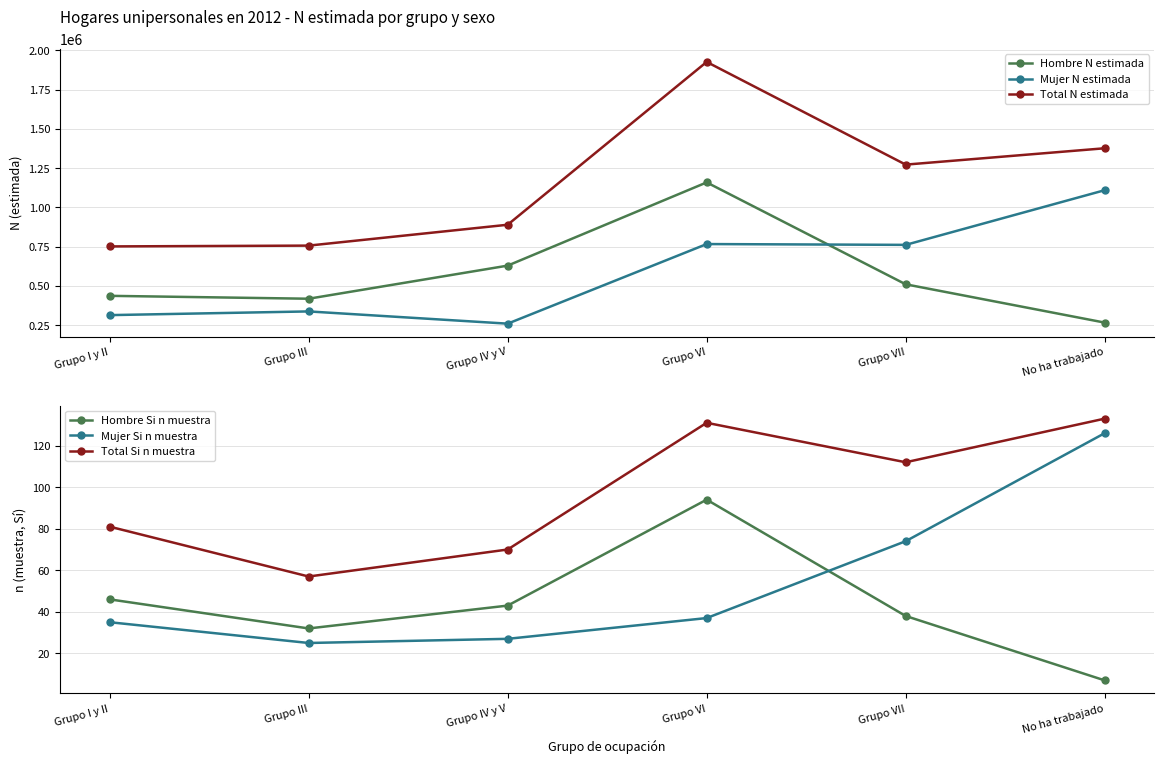

True or false: Hombre Si n muestra and Total N estimada intersect in this chart.

False